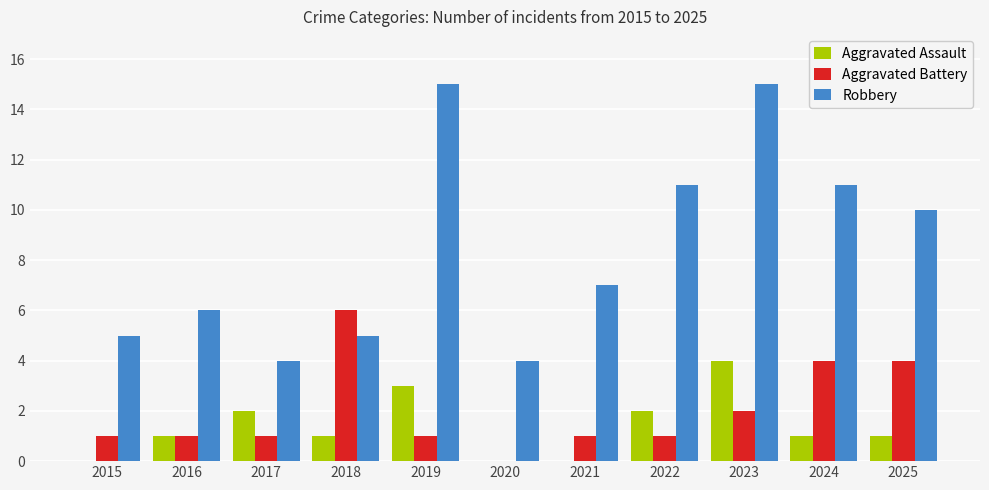

Which series changed the most between 2015 and 2021?

Robbery